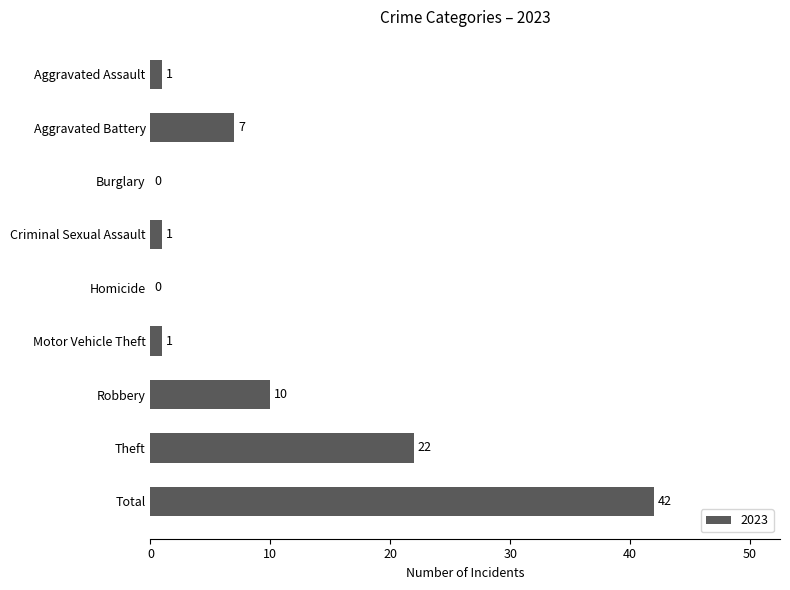

Is it true that the value at Criminal Sexual Assault is 1?

True